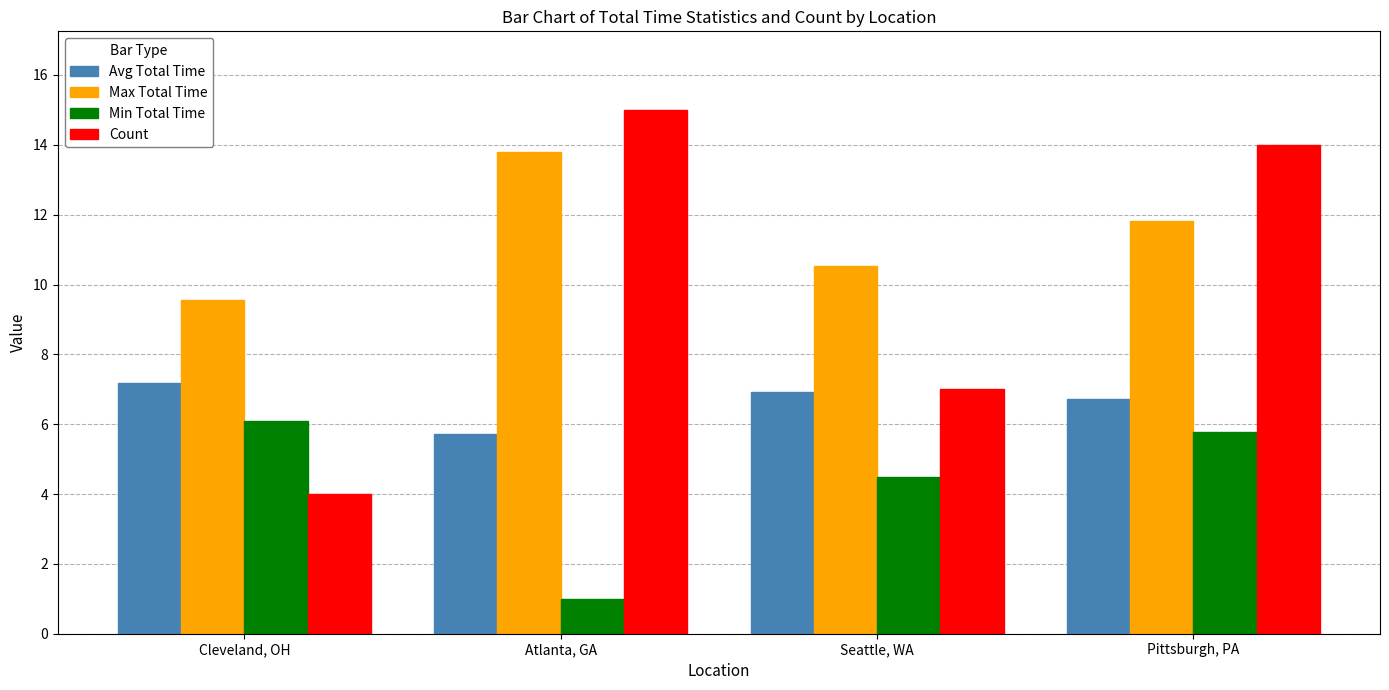

How many data points does each series have?

4